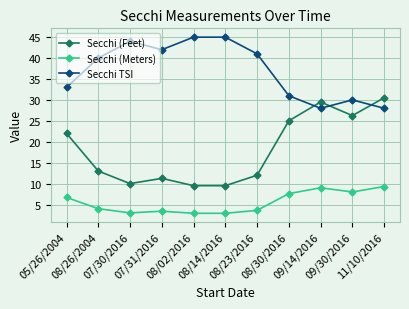

Read the Secchi (Feet) value at 11/10/2016.

30.5